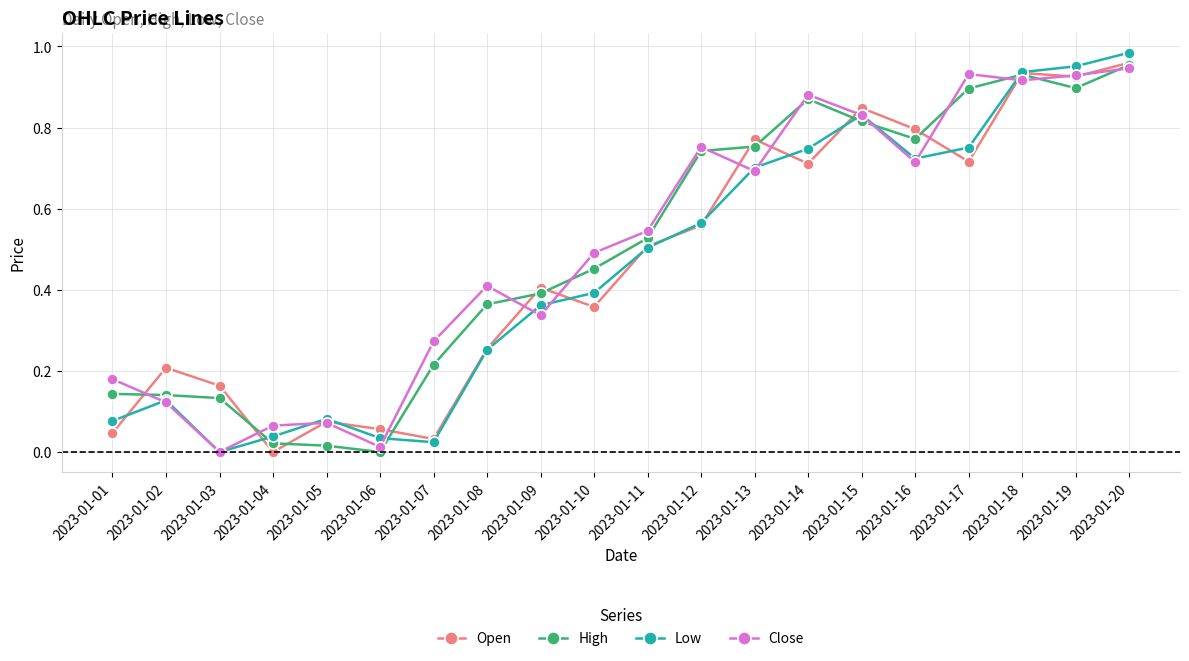

At which category is the sum across all series the highest?

2023-01-20